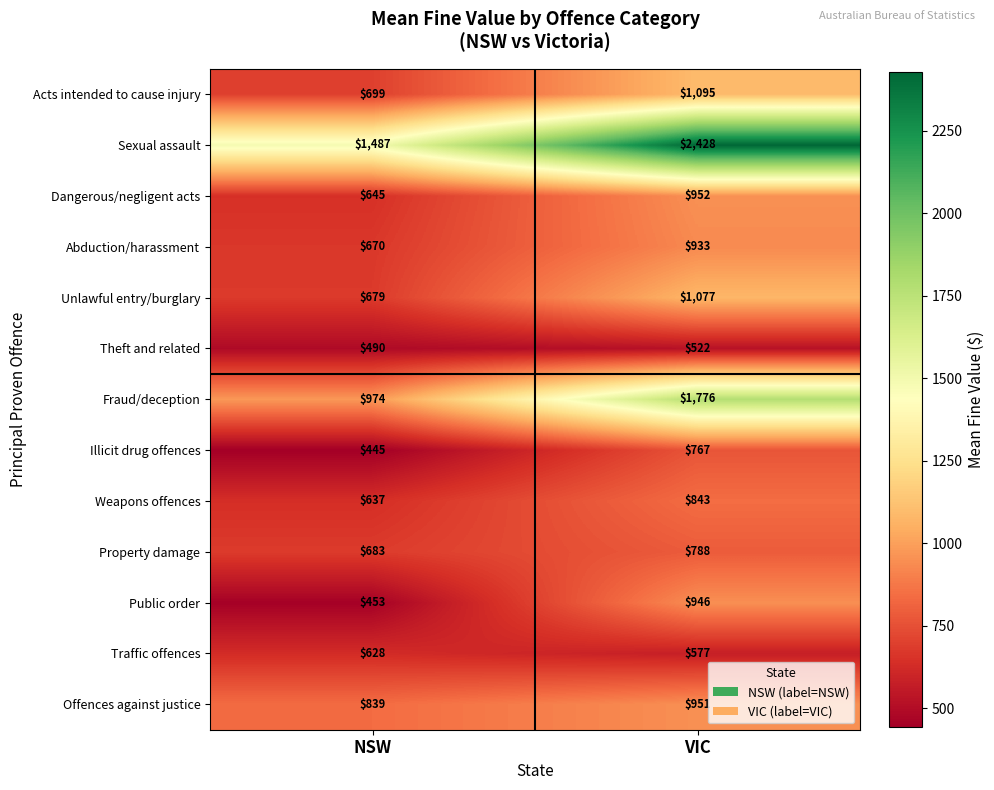

What is the approximate value of Sexual assault at NSW, to the nearest 50?

1500